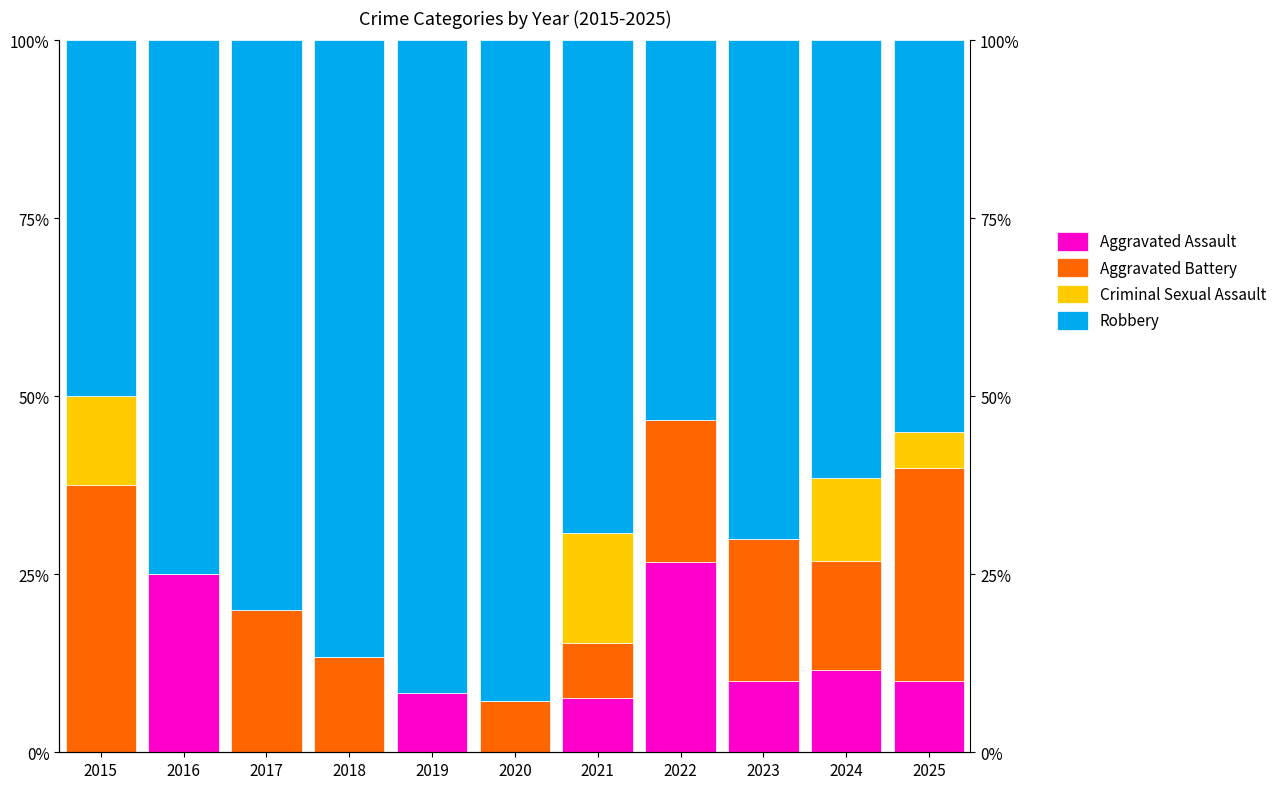

The value of Criminal Sexual Assault at 2021 is 21.8. True or false?

False